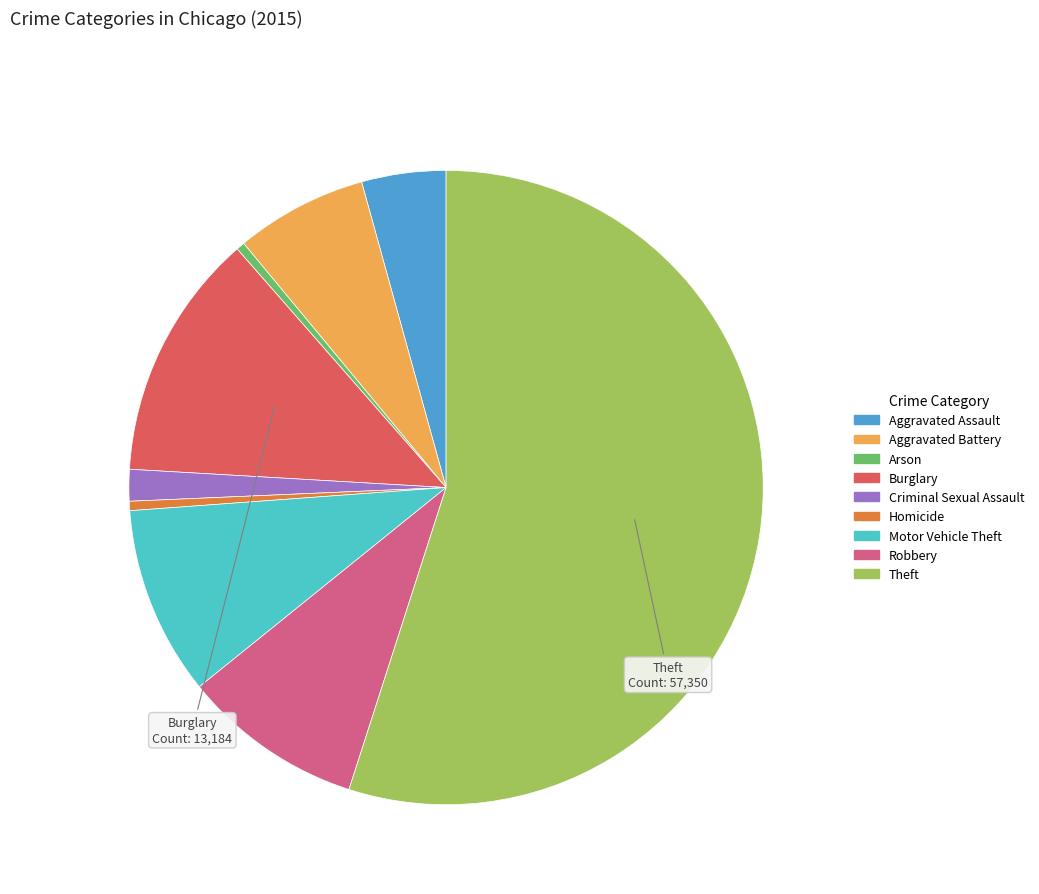

How many slices are in this pie chart?

9